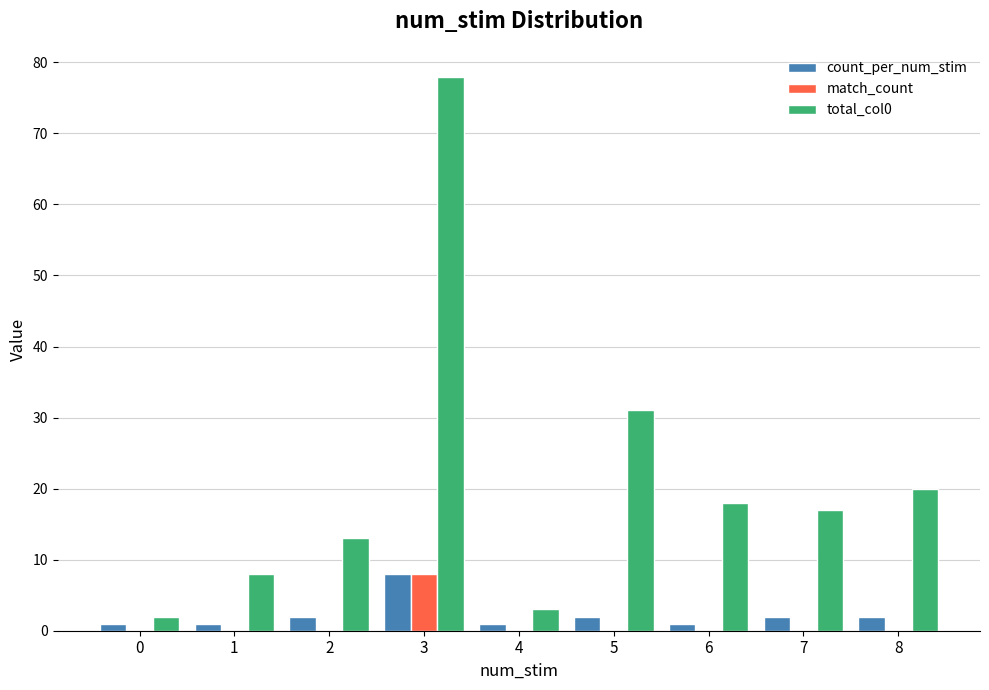

How many groups of bars are there?

9